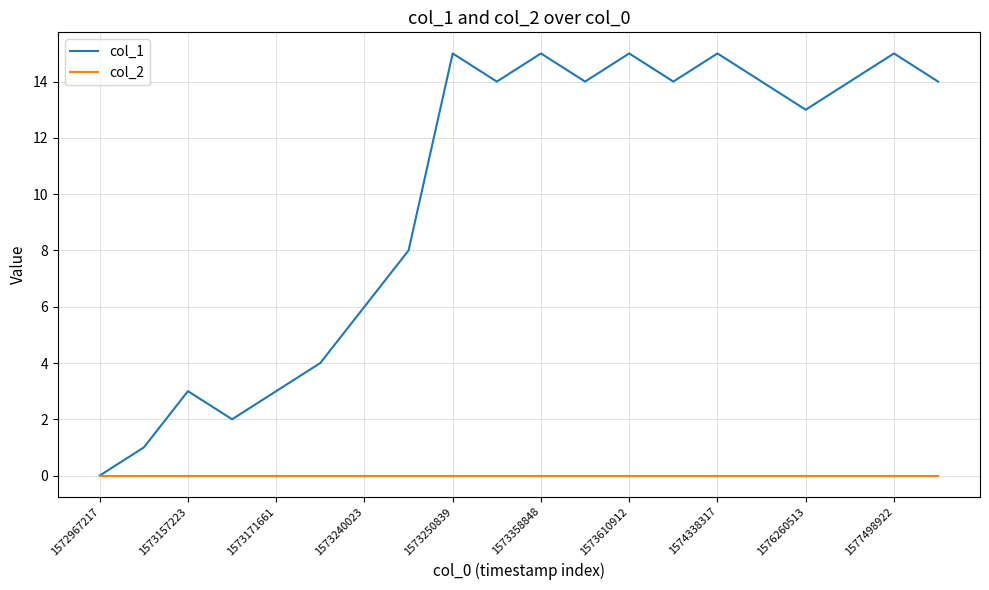

Which series has the largest range (max minus min)?

col_1